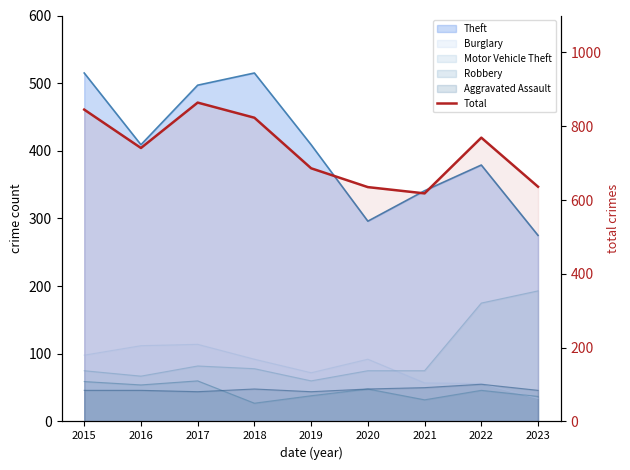

What is the change in value from 2018 to 2020?

-188